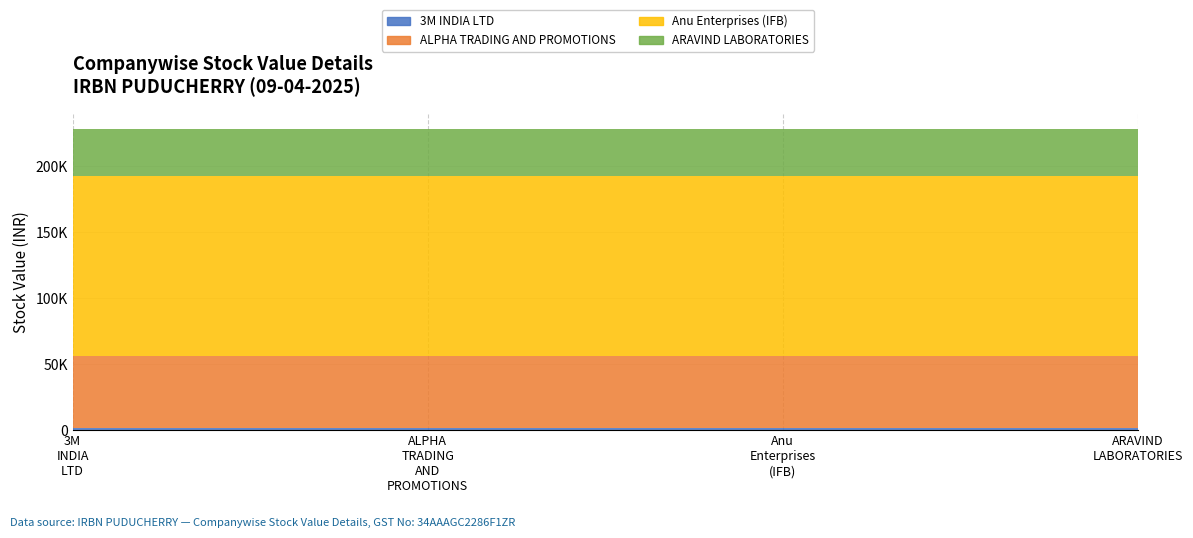

Reading right to left, list all the values displayed in this chart.

3M INDIA LTD: ARAVIND LABORATORIES=0.0	Anu Enterprises (IFB)=0.0	ALPHA TRADING=0.0	3M INDIA LTD=1691.7
ALPHA TRADING AND PROMOTIONS: ARAVIND LABORATORIES=0.0	Anu Enterprises (IFB)=0.0	ALPHA TRADING=54688.5	3M INDIA LTD=0.0
Anu Enterprises (IFB): ARAVIND LABORATORIES=0.0	Anu Enterprises (IFB)=136569.2	ALPHA TRADING=0.0	3M INDIA LTD=0.0
ARAVIND LABORATORIES: ARAVIND LABORATORIES=35392.7	Anu Enterprises (IFB)=0.0	ALPHA TRADING=0.0	3M INDIA LTD=0.0